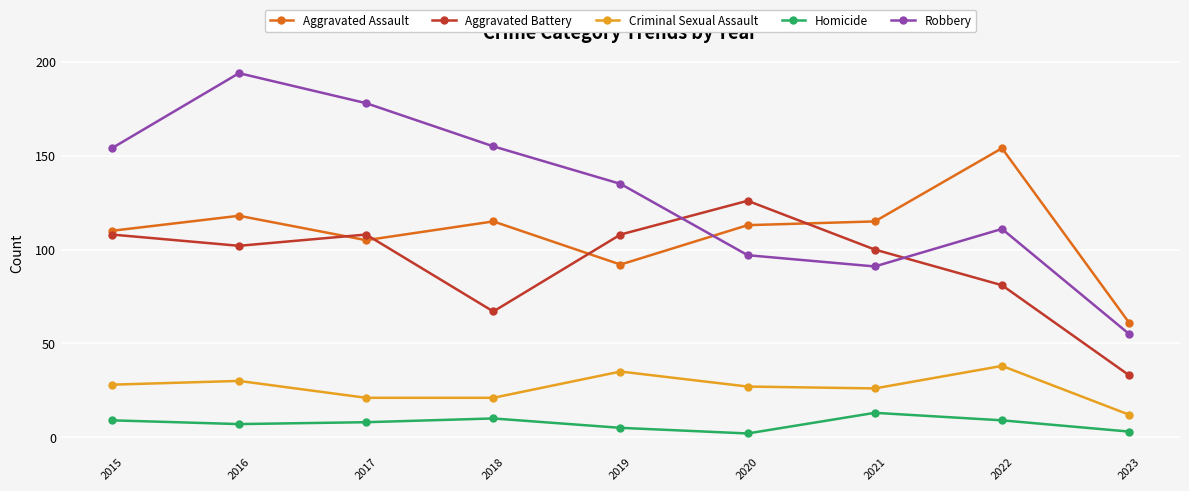

Is it true that Robbery equals 289 at 2017?

False